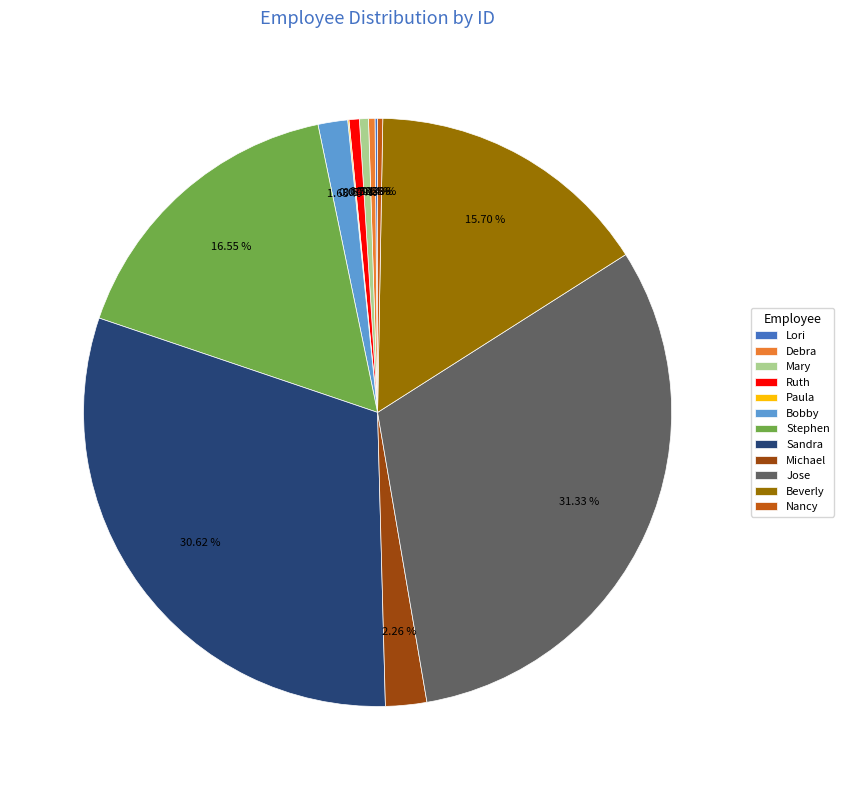

Does Bobby account for over 50% of the chart?

No